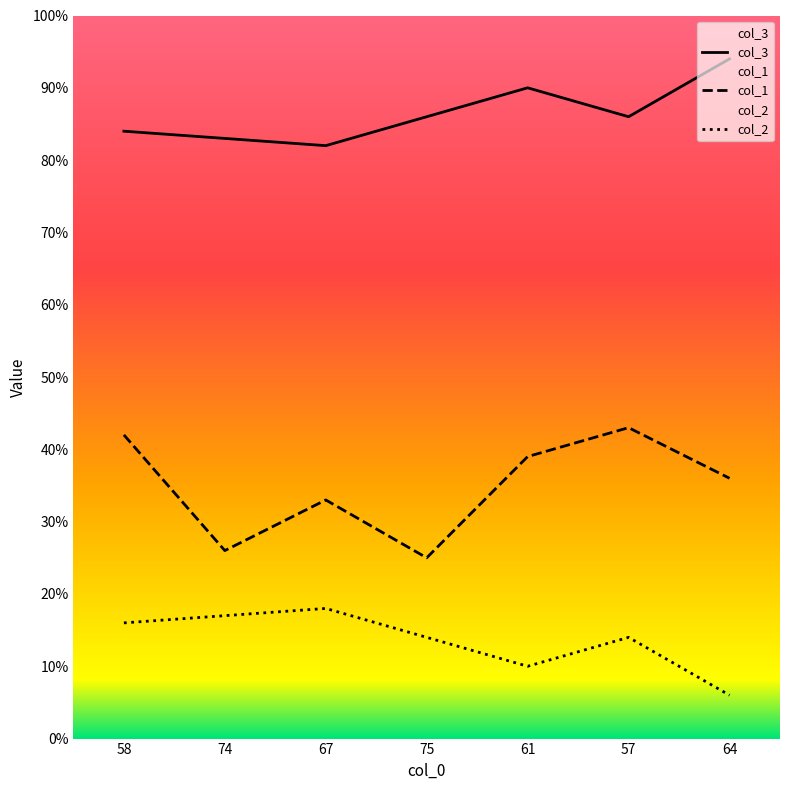

What is the label of the 4th point from the right?

75